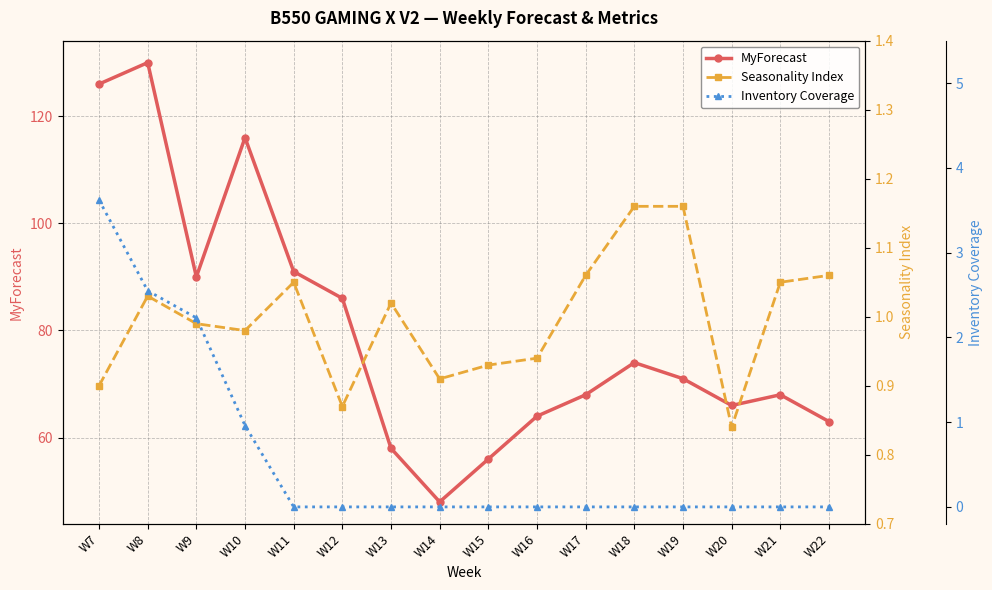

How many values in the MyForecast series exceed 71?

7